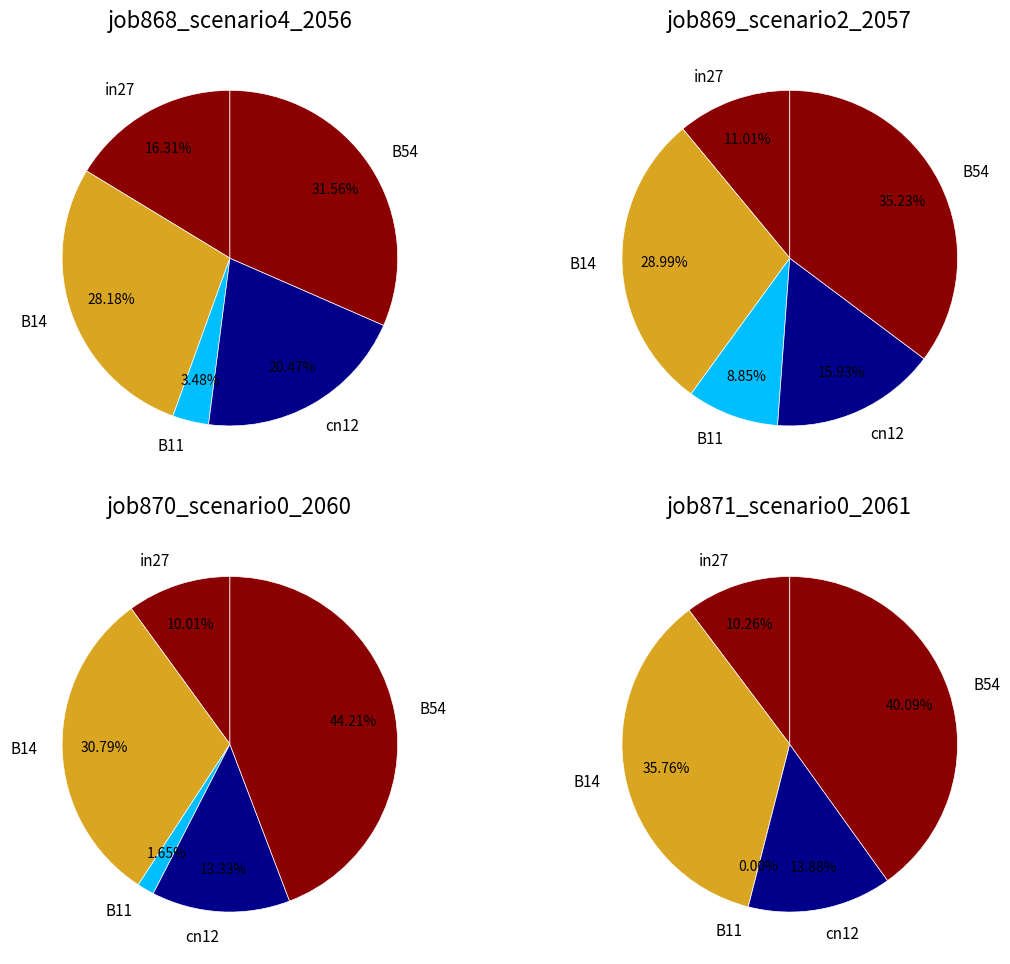

How many segments does this pie chart have?

5